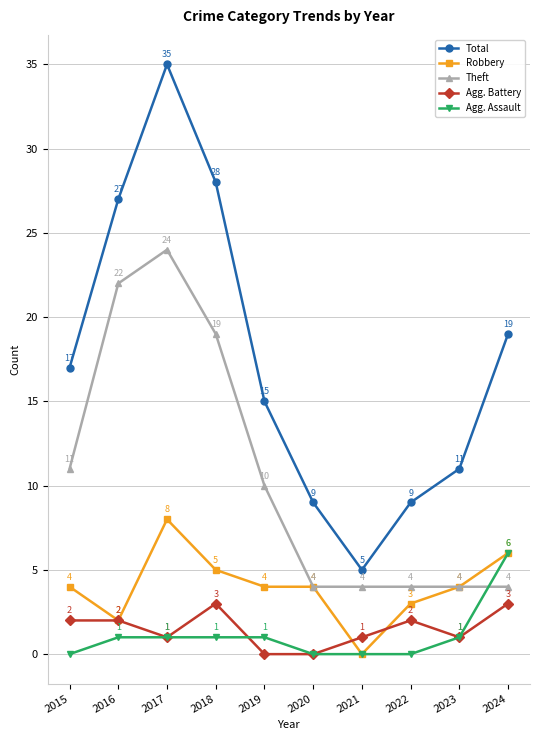

Is this an area chart (filled region under the line)?

No